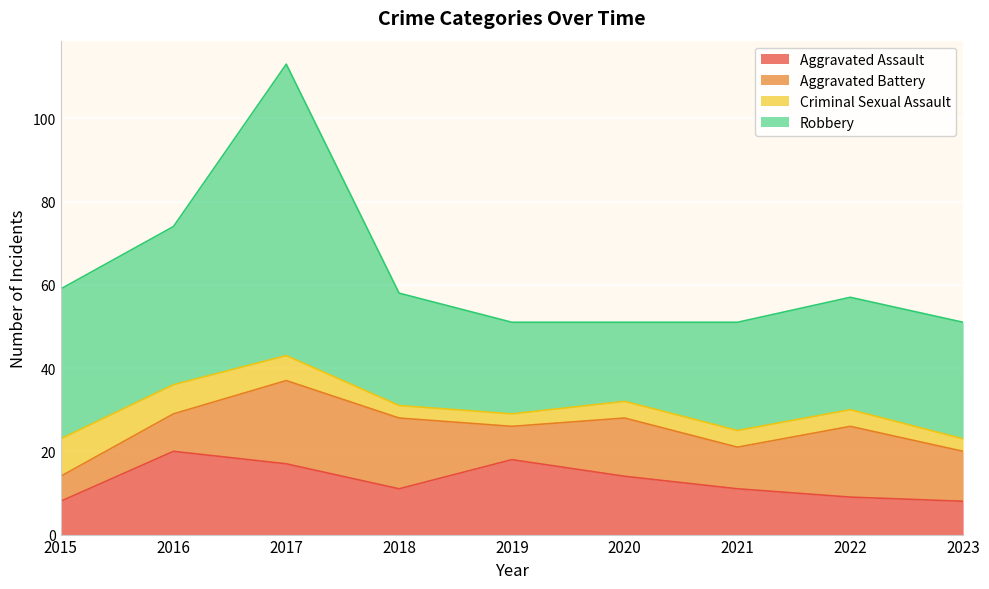

What is the total value across all series at 2017?

113